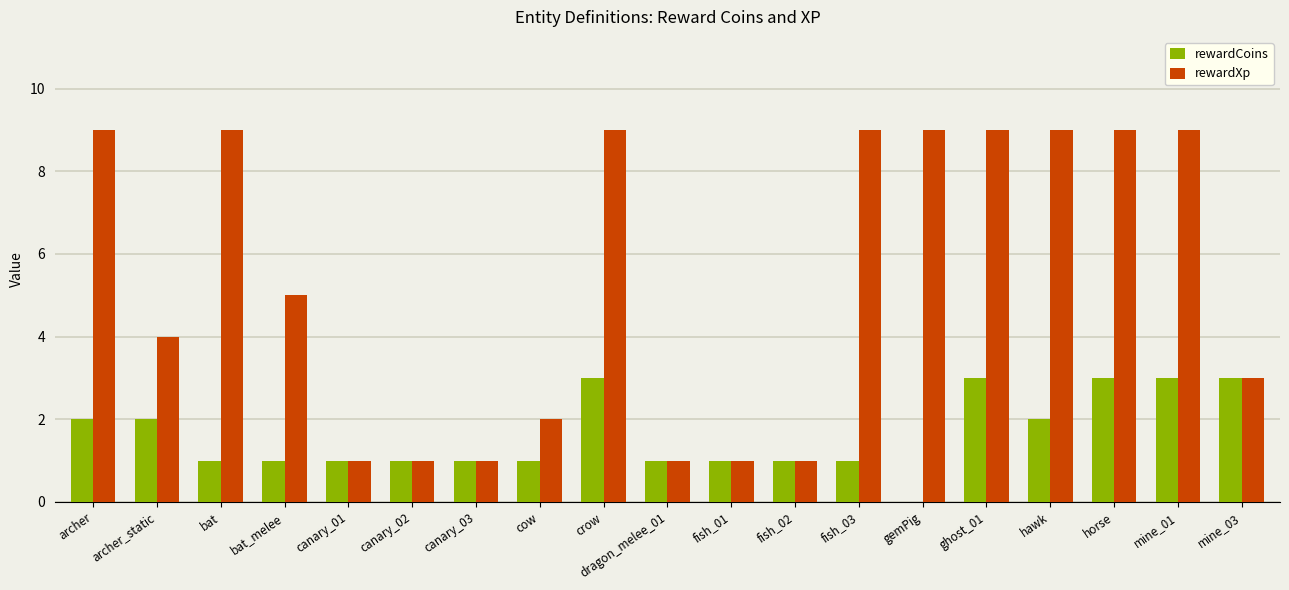

What is the total value across all series at fish_02?

2